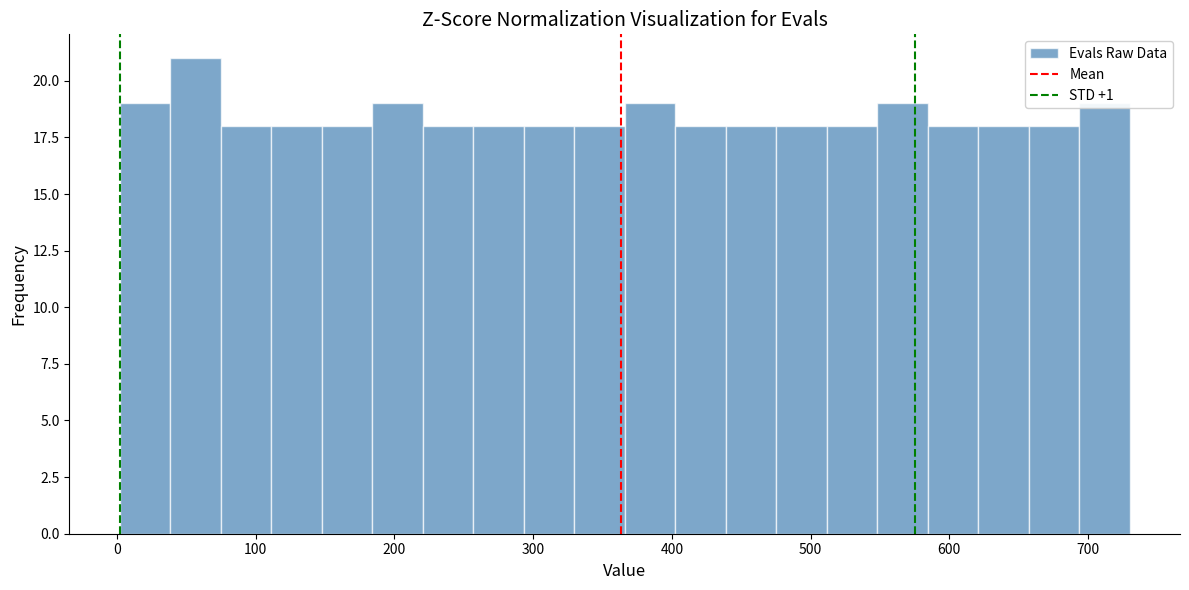

Read against the x-axis, roughly where is the centre of the tallest bar?

60